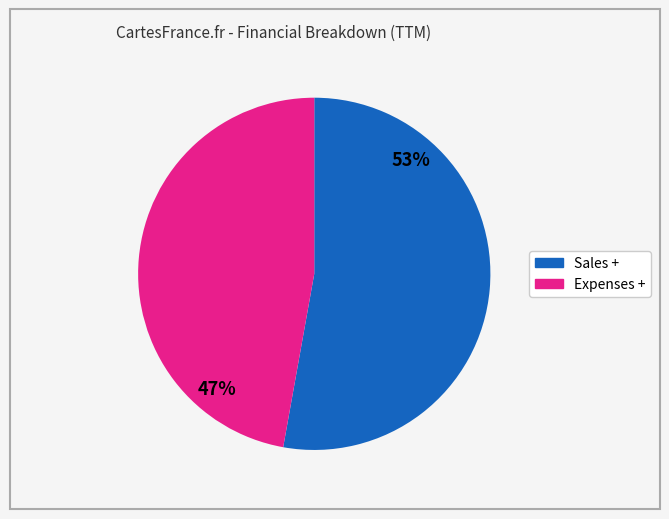

To the nearest percent, what is the difference between the largest and smallest slice percentages?

6%